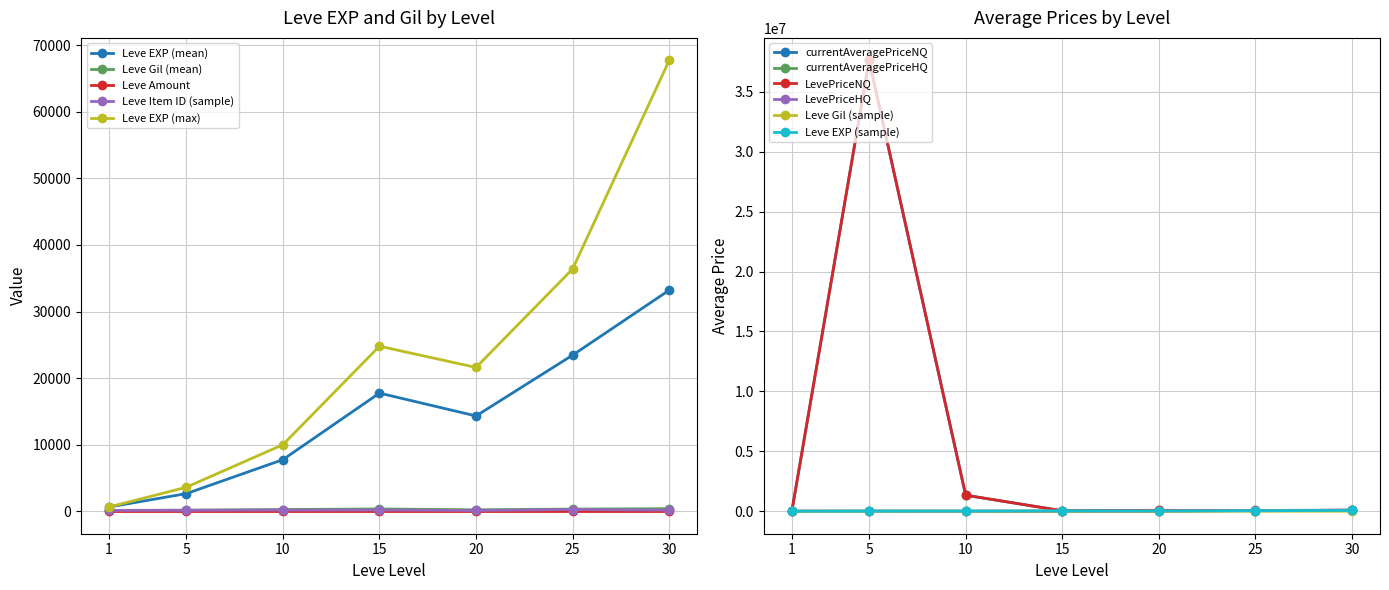

Is the value of currentAveragePriceHQ at 10 greater than the value of currentAveragePrice at 15?

No